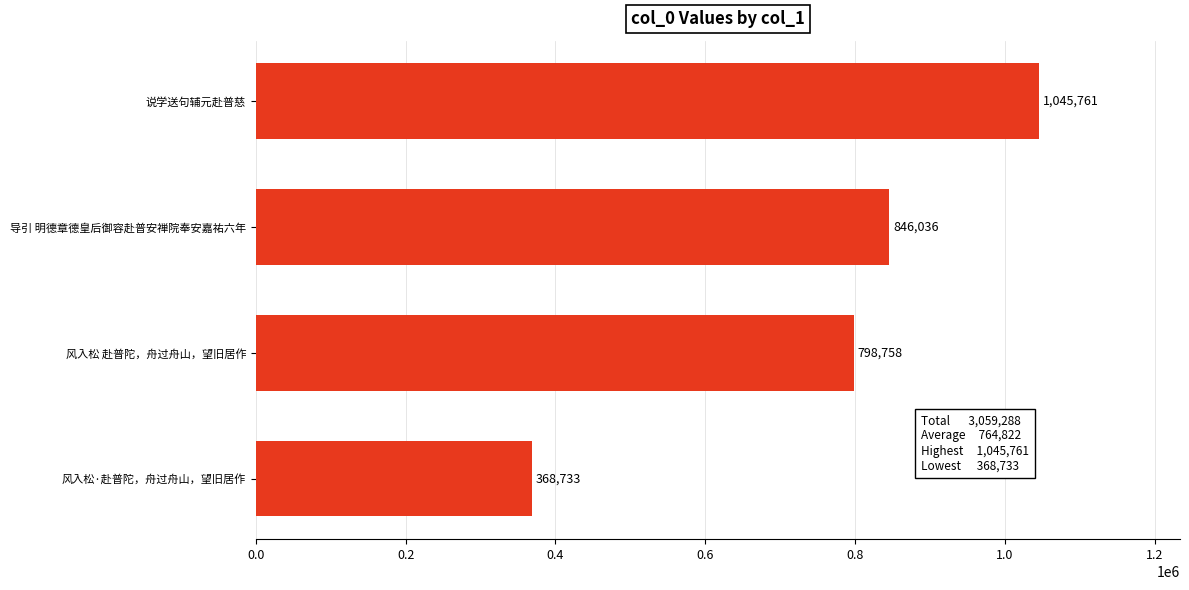

Are the bars grouped side by side (vs. stacked)?

No